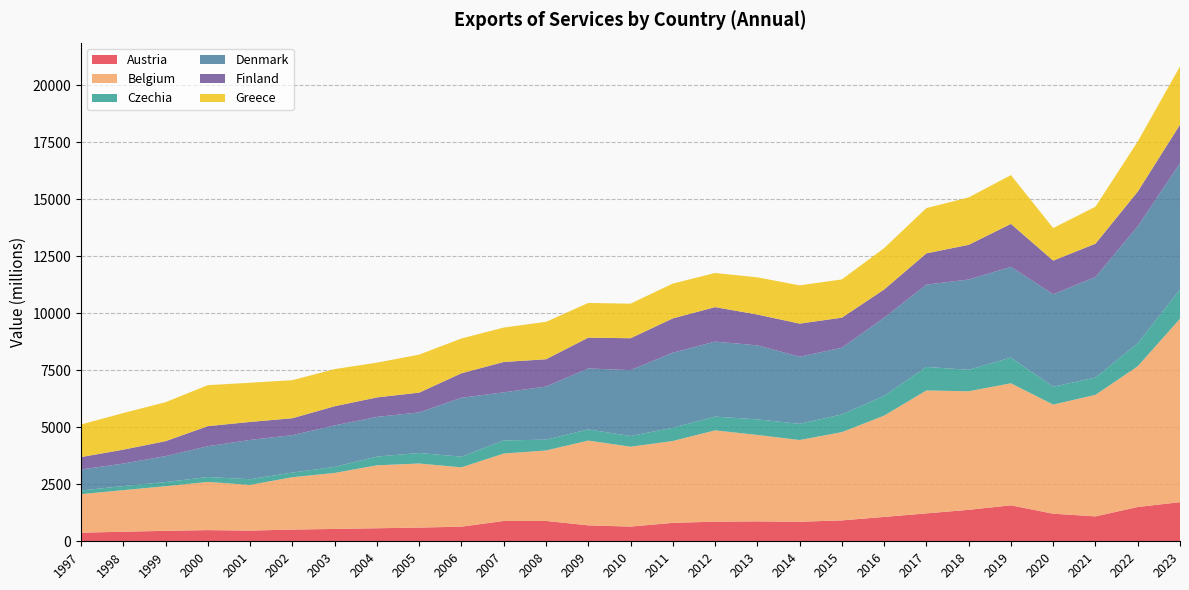

Reading right to left, what are all the values shown in this chart?

Austria: 1715	1503	1092	1209	1576	1380	1223	1068	916	857	873	860	807	644	699	892	891	641	601	571	541	514	469	490	458	419	377
Belgium: 8044	6170	5328	4783	5351	5197	5389	4441	3868	3583	3789	4003	3589	3502	3717	3089	2956	2601	2808	2760	2456	2295	2003	2113	1956	1823	1689
Czechia: 1283	1007	761	784	1125	941	1031	869	778	708	683	603	581	470	488	474	575	467	462	383	265	205	248	215	183	180	161
Denmark: 5532	5129	4404	4056	3978	3957	3610	3422	2922	2944	3245	3288	3291	2888	2673	2329	2107	2584	1779	1739	1818	1638	1723	1350	1137	985	920
Finland: 1690	1521	1461	1473	1885	1522	1370	1238	1319	1451	1351	1511	1503	1397	1350	1196	1332	1073	867	854	840	743	789	880	655	610	545
Greece: 2556	2196	1622	1427	2139	2078	1985	1813	1677	1677	1631	1497	1527	1516	1522	1640	1509	1525	1667	1524	1629	1669	1718	1797	1709	1606	1428